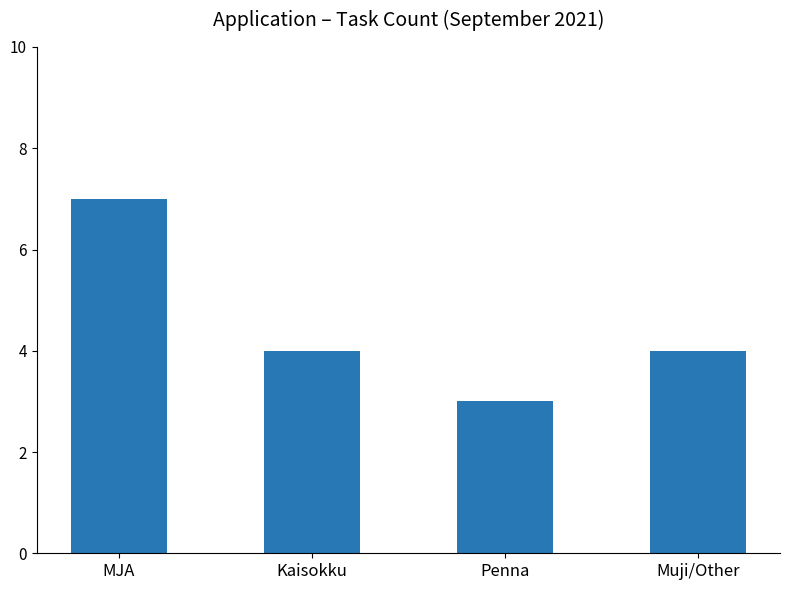

What is the label of the 1st bar from the left?

MJA